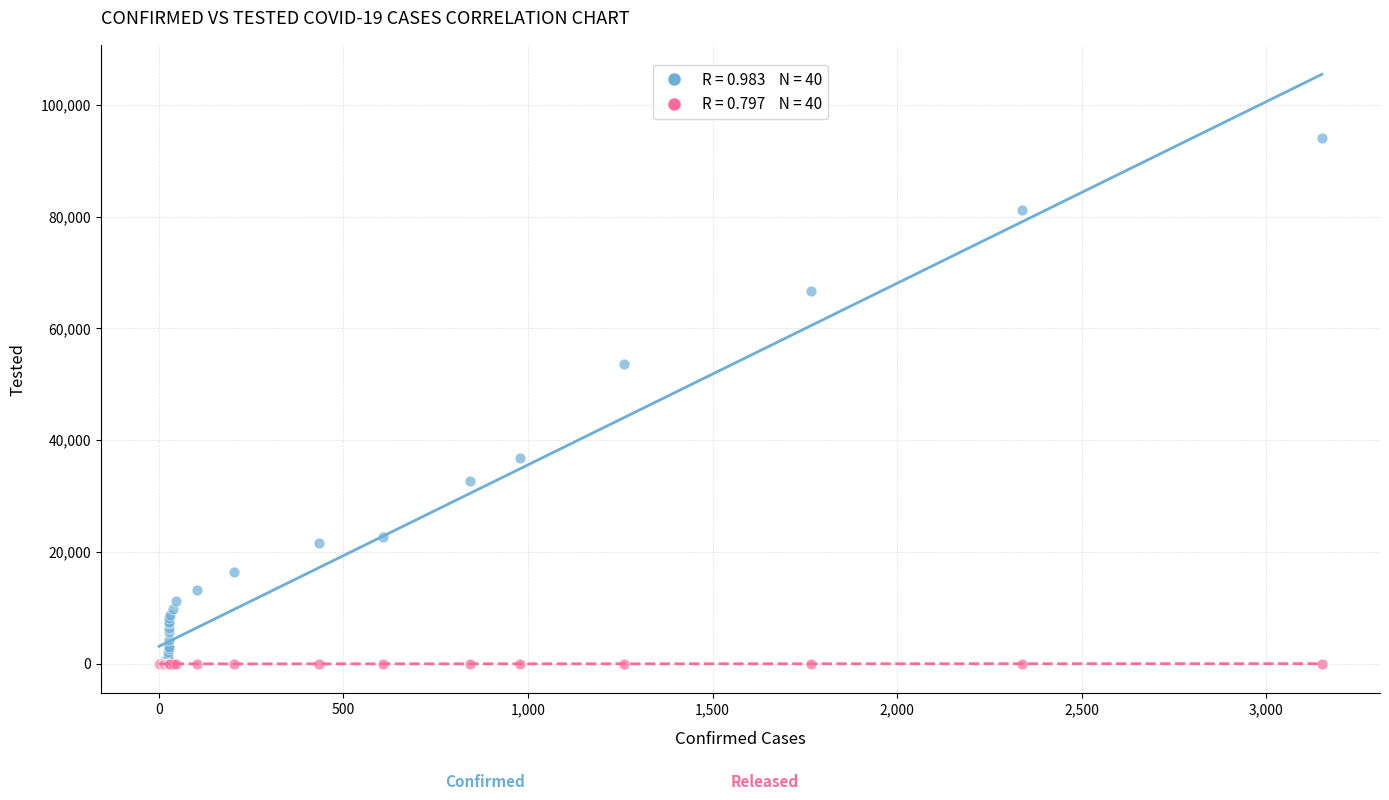

Across all series, what Y value is closest to 47027?

53553